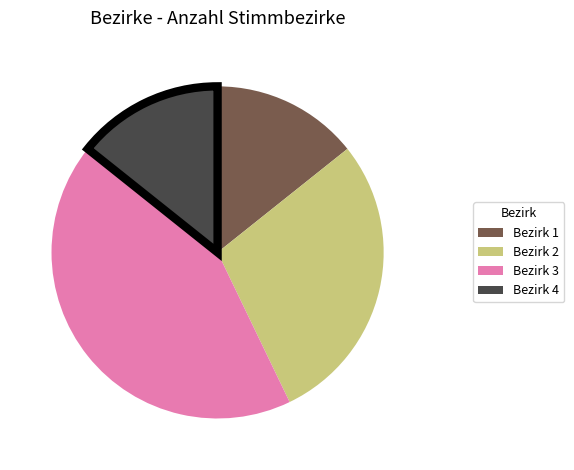

What is the ratio of the value at Bezirk 4 to the value at Bezirk 3?

0.3